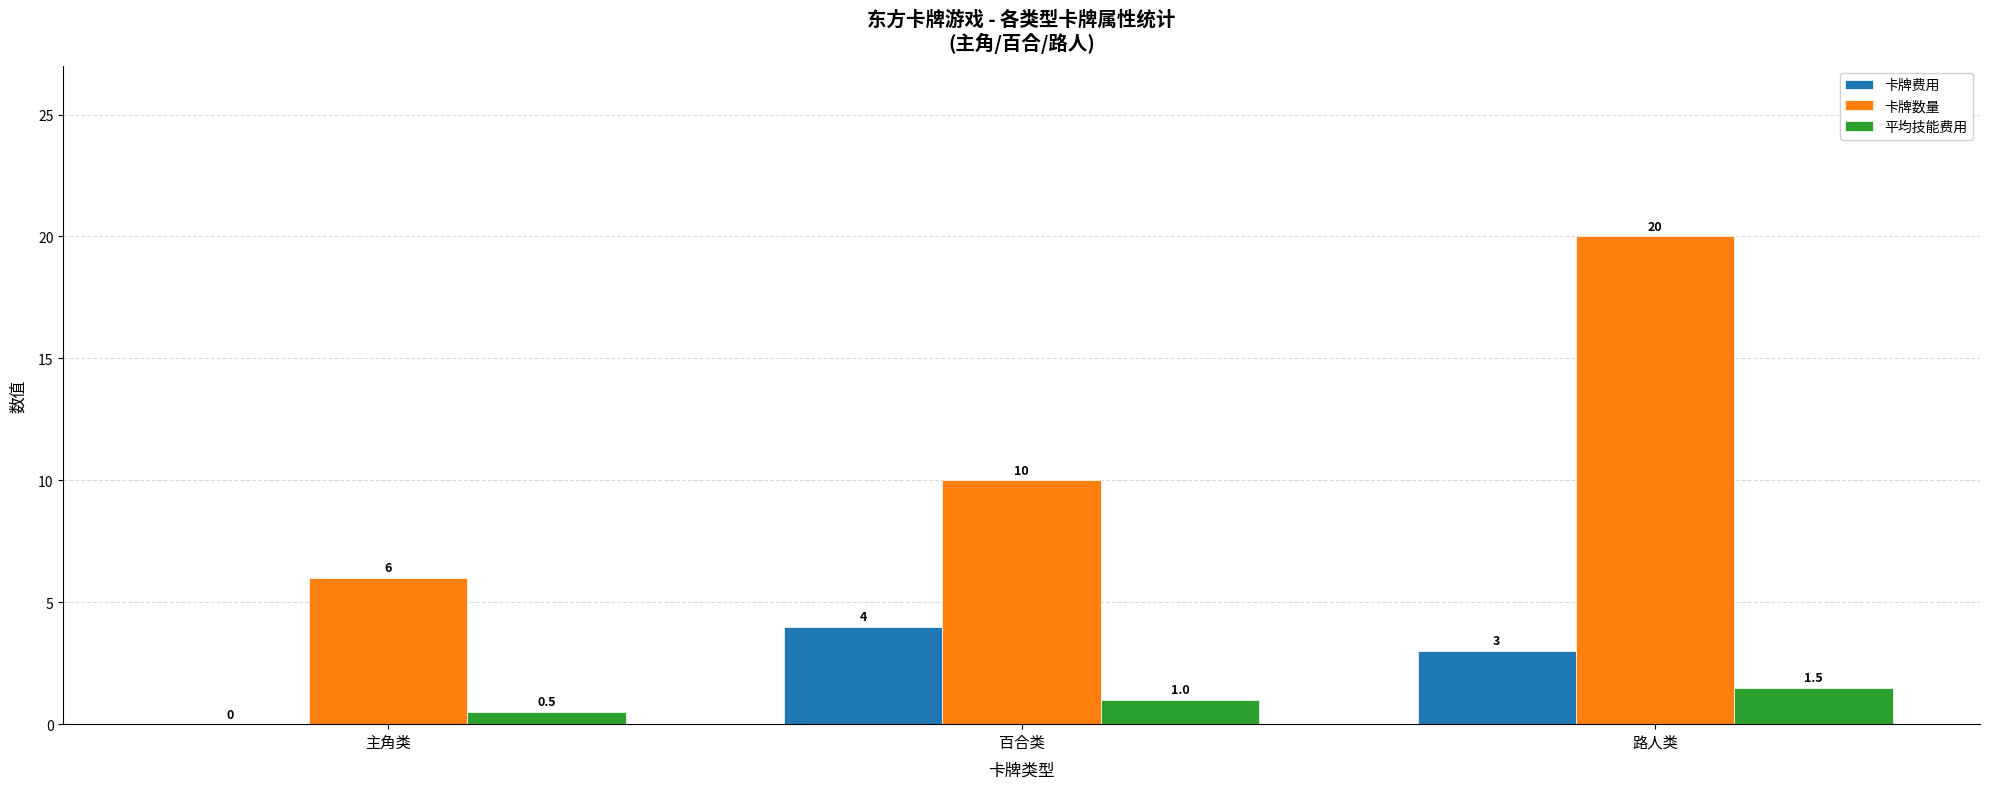

Which series has the largest total across all categories?

卡牌数量